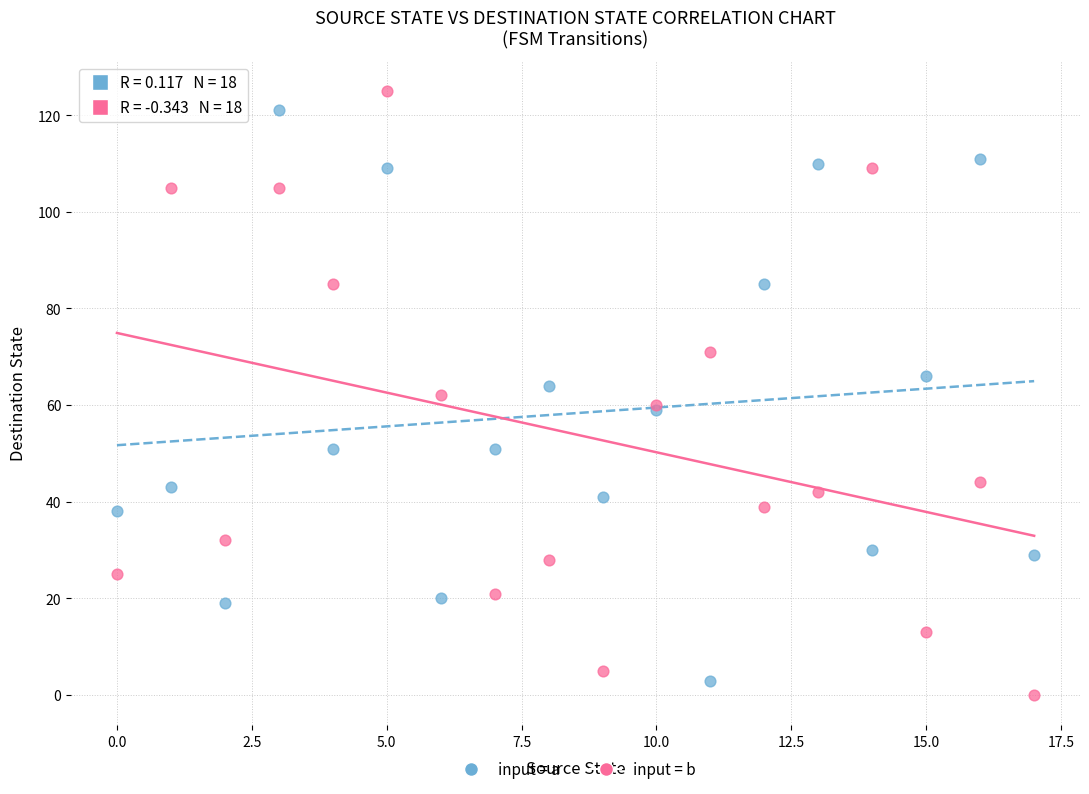

Which series contains the lowest Y value?

input = b